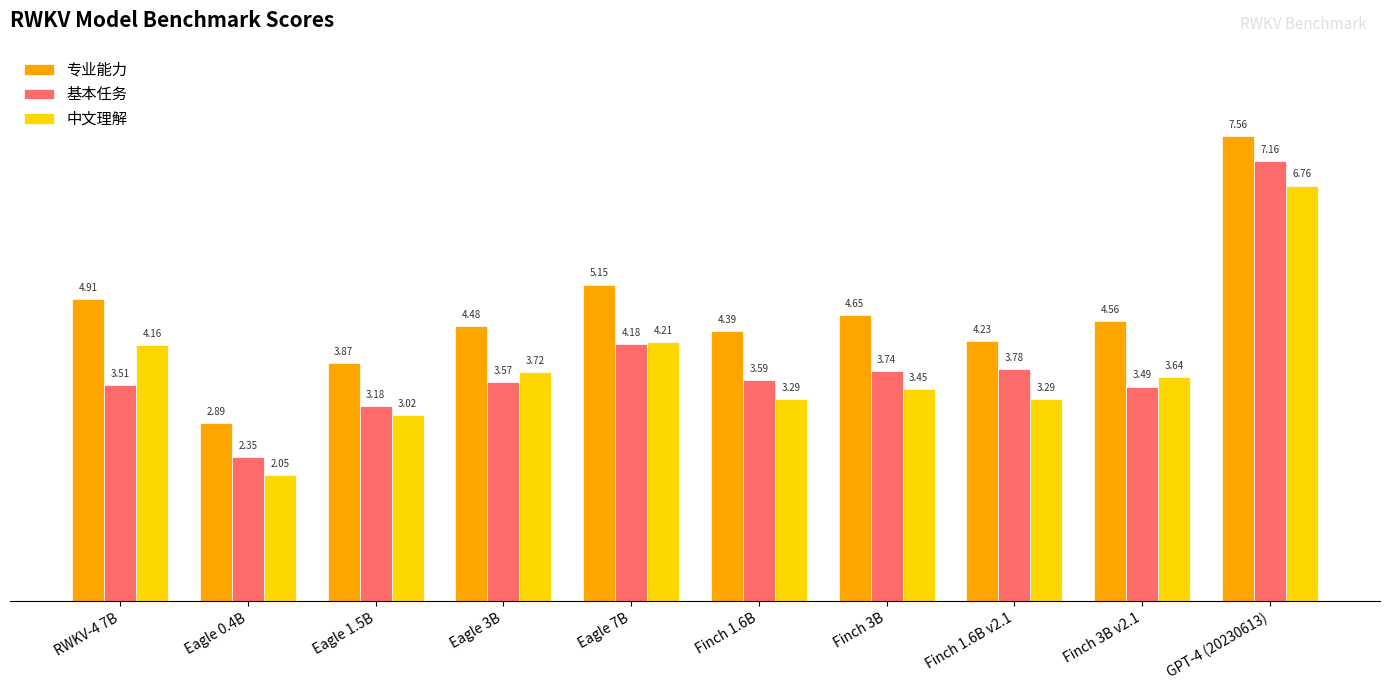

How many categories are shown in the chart?

10